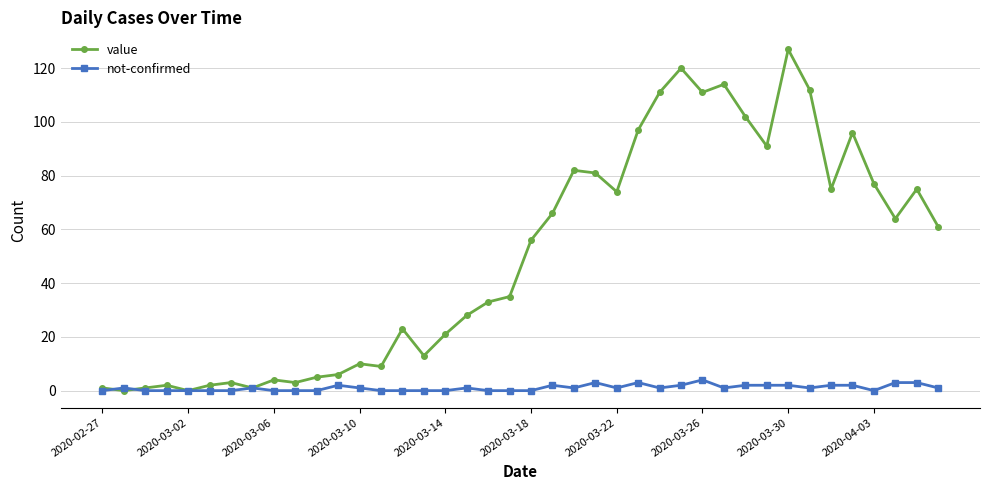

Which series has the largest total across all categories?

value